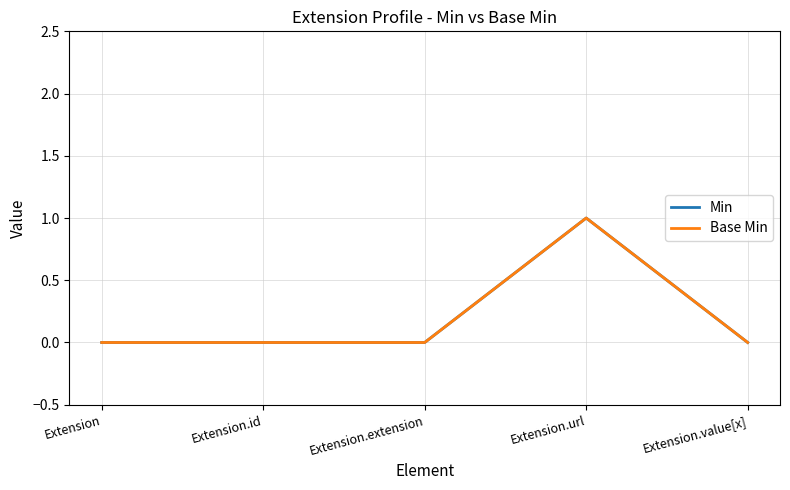

How many Min values are between 0 and 1?

5